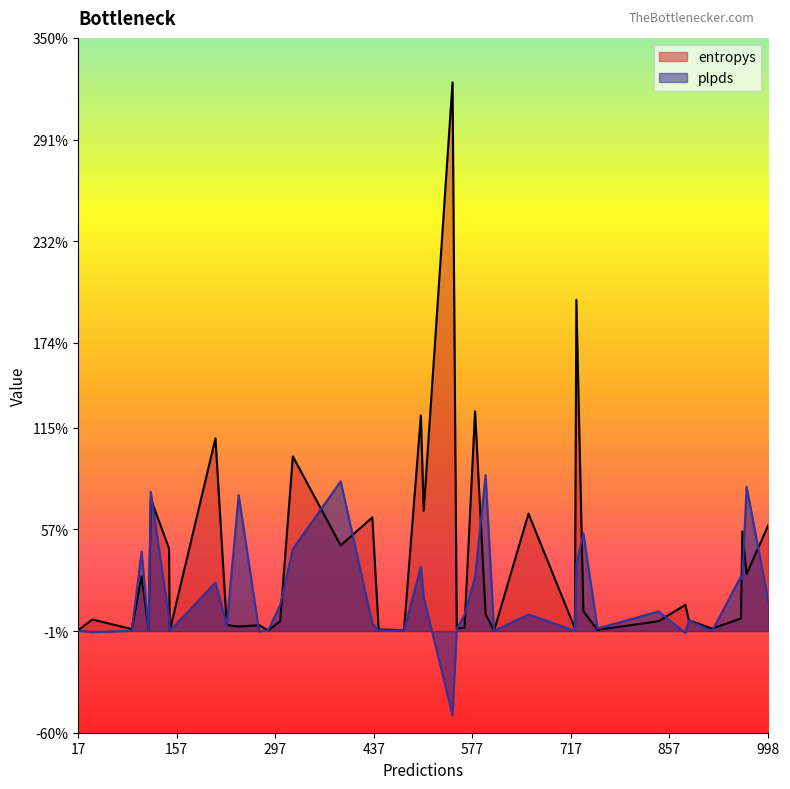

List the labels in order of plpds value, largest first.

35, 10, 0, 25, 39, 20, 28, 7, 21, 12, 2, 30, 22, 13, 32, 14, 23, 6, 31, 15, 3, 33, 18, 16, 17, 36, 34, 4, 5, 8, 29, 1, 9, 24, 37, 27, 11, 38, 19, 26